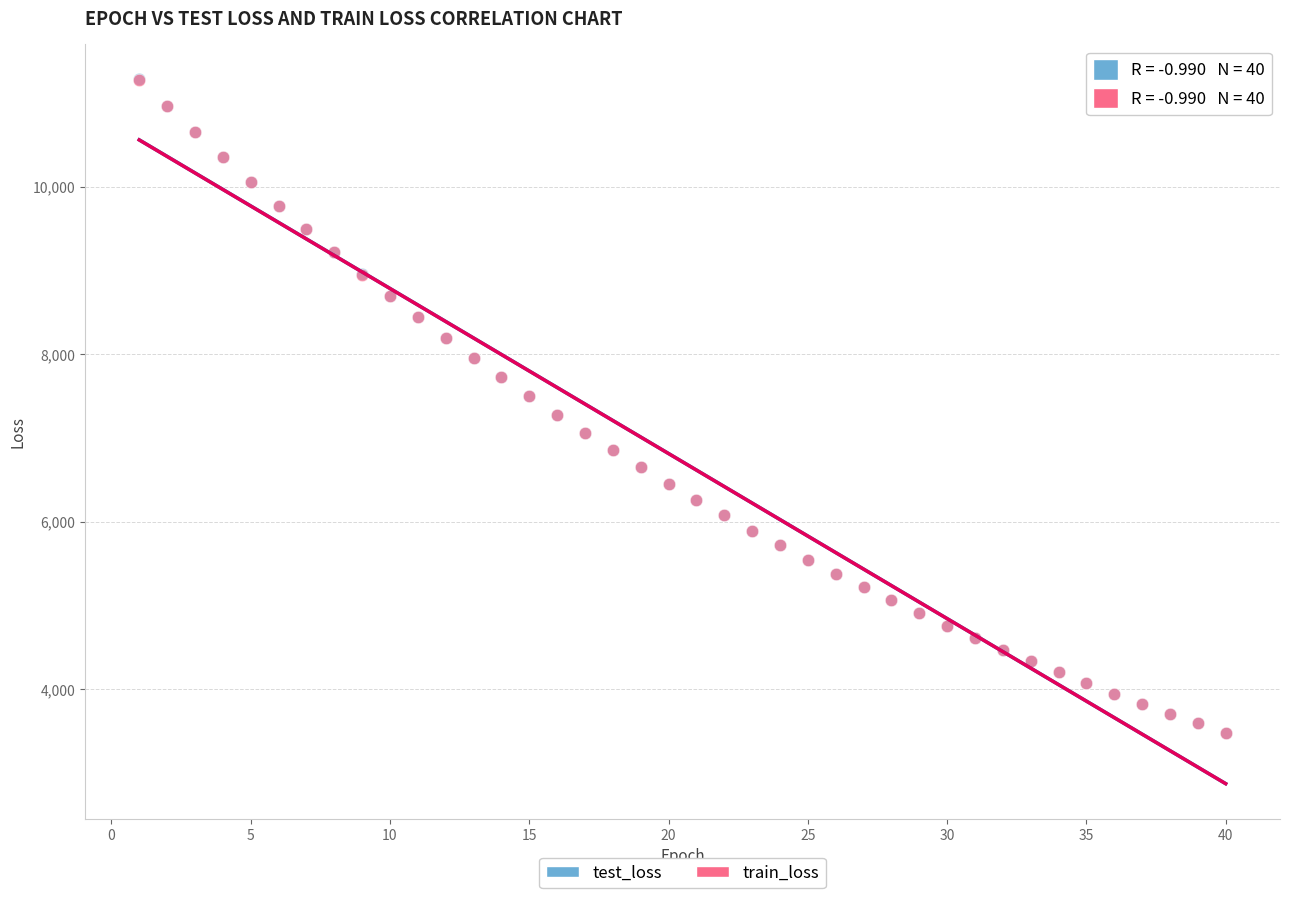

What are all the series names shown in the legend?

test_loss, train_loss